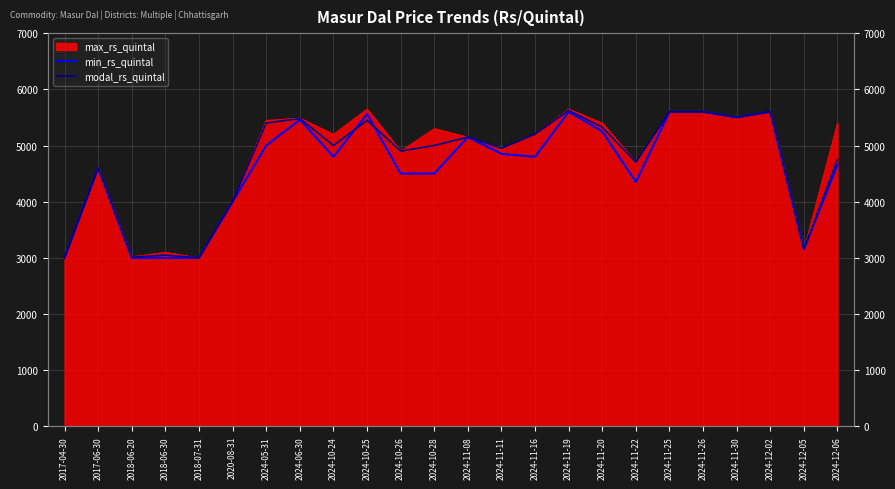

At which label does min_rs_quintal first exceed 4801?

2024-05-31